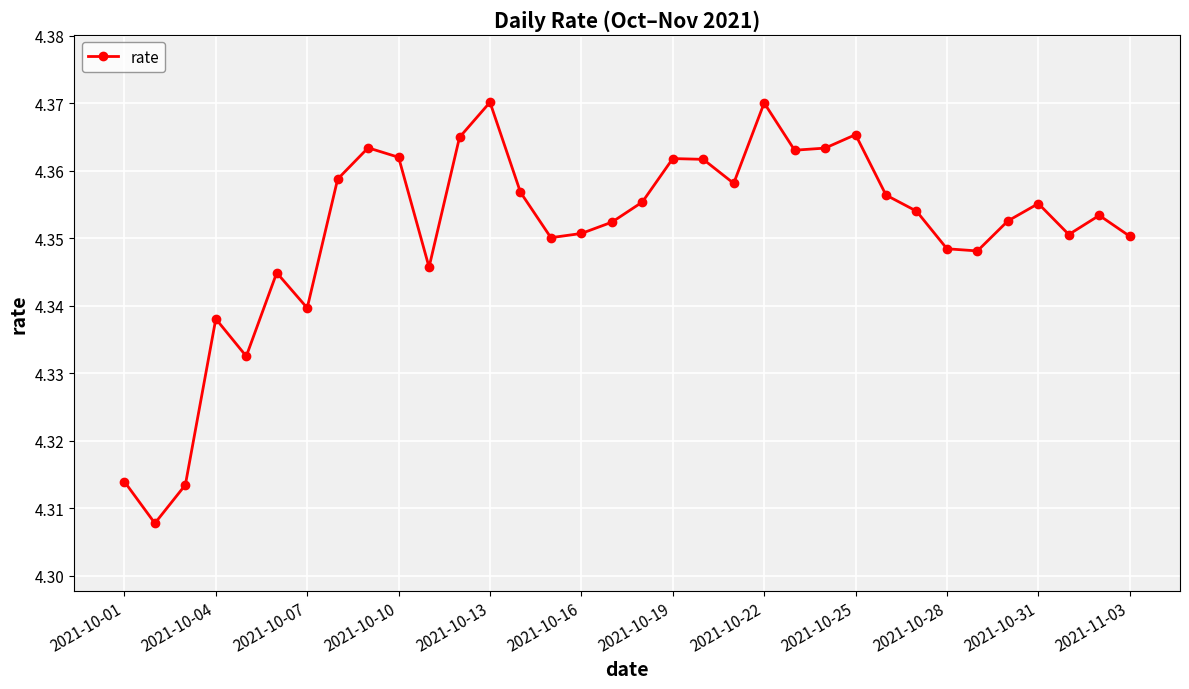

Count the values in the range 4 to 5.

34